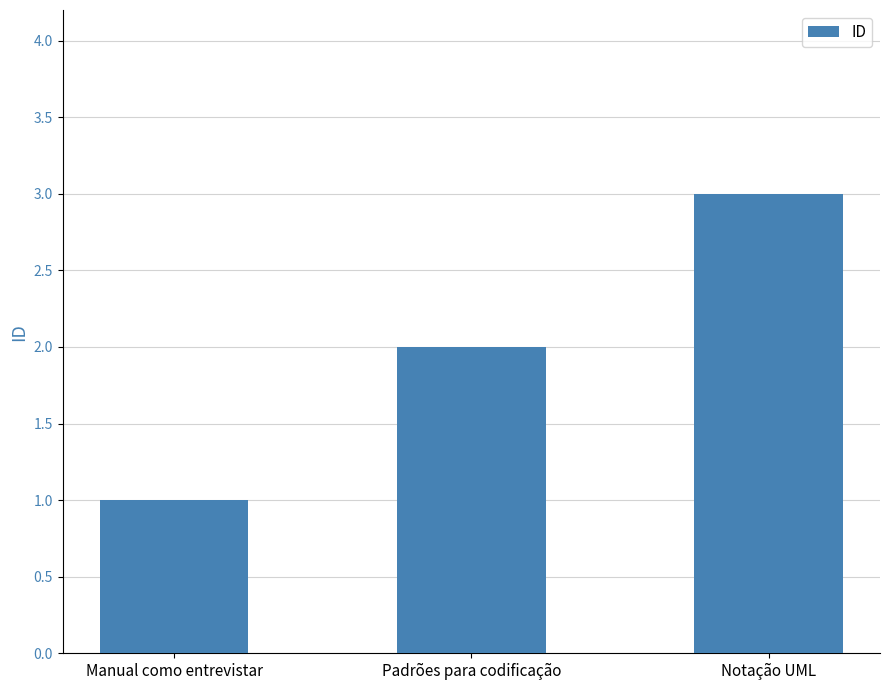

True or false: the data shows 1 at Notação UML.

False